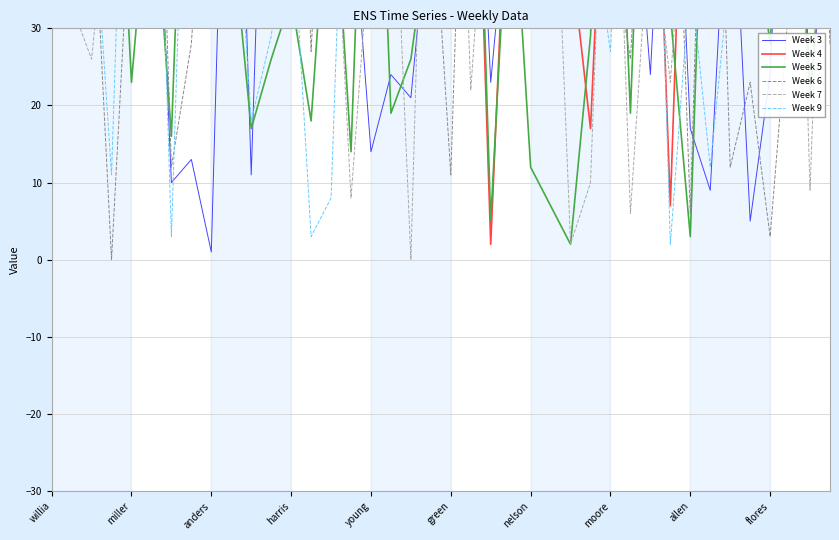

At how many categories does at least one series exceed 9?

40